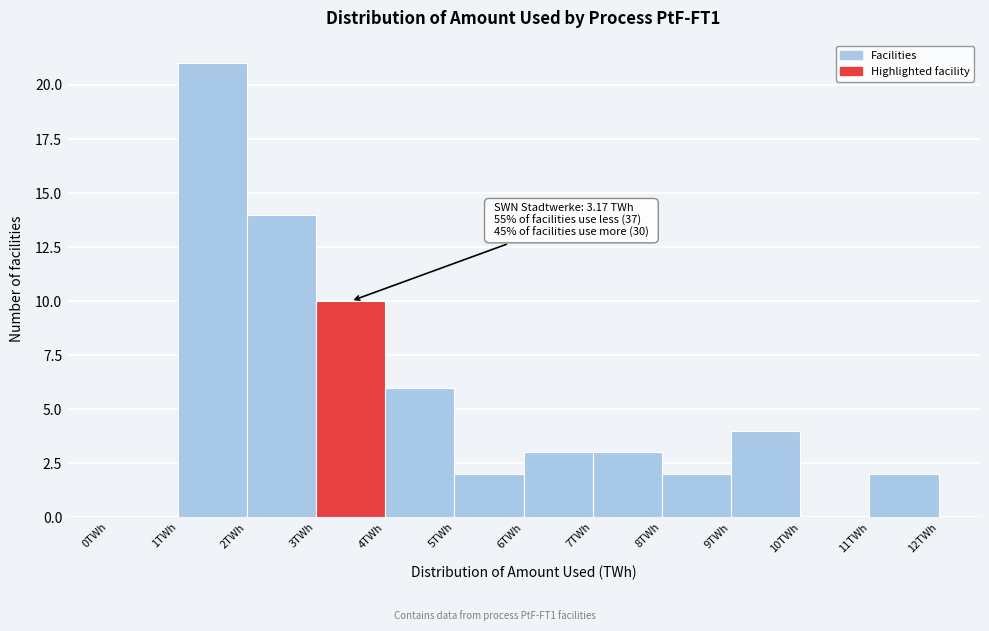

Which range on the x-axis has the tallest bar?

1 to 2